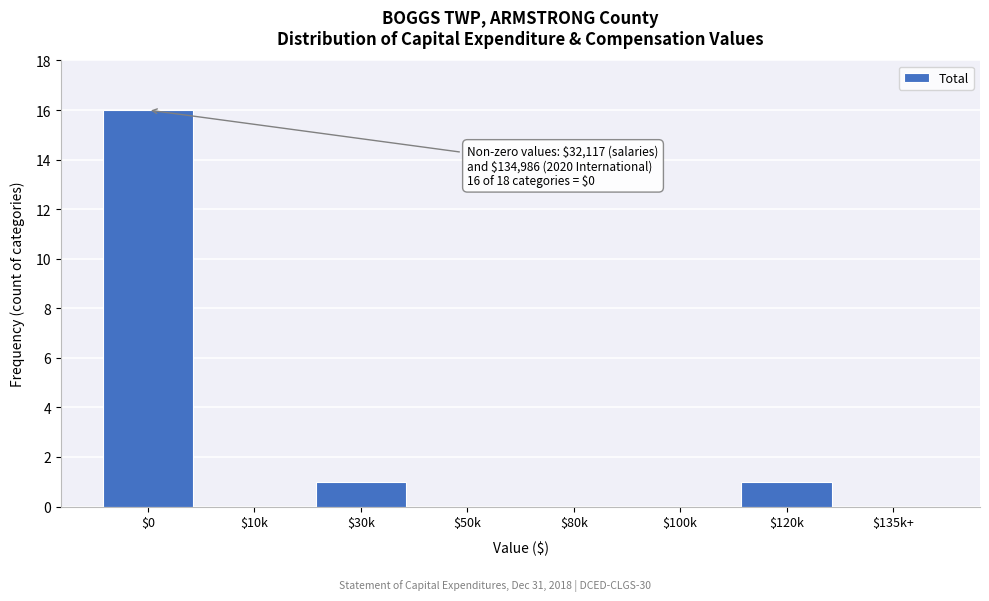

What is the sum of all values?

18